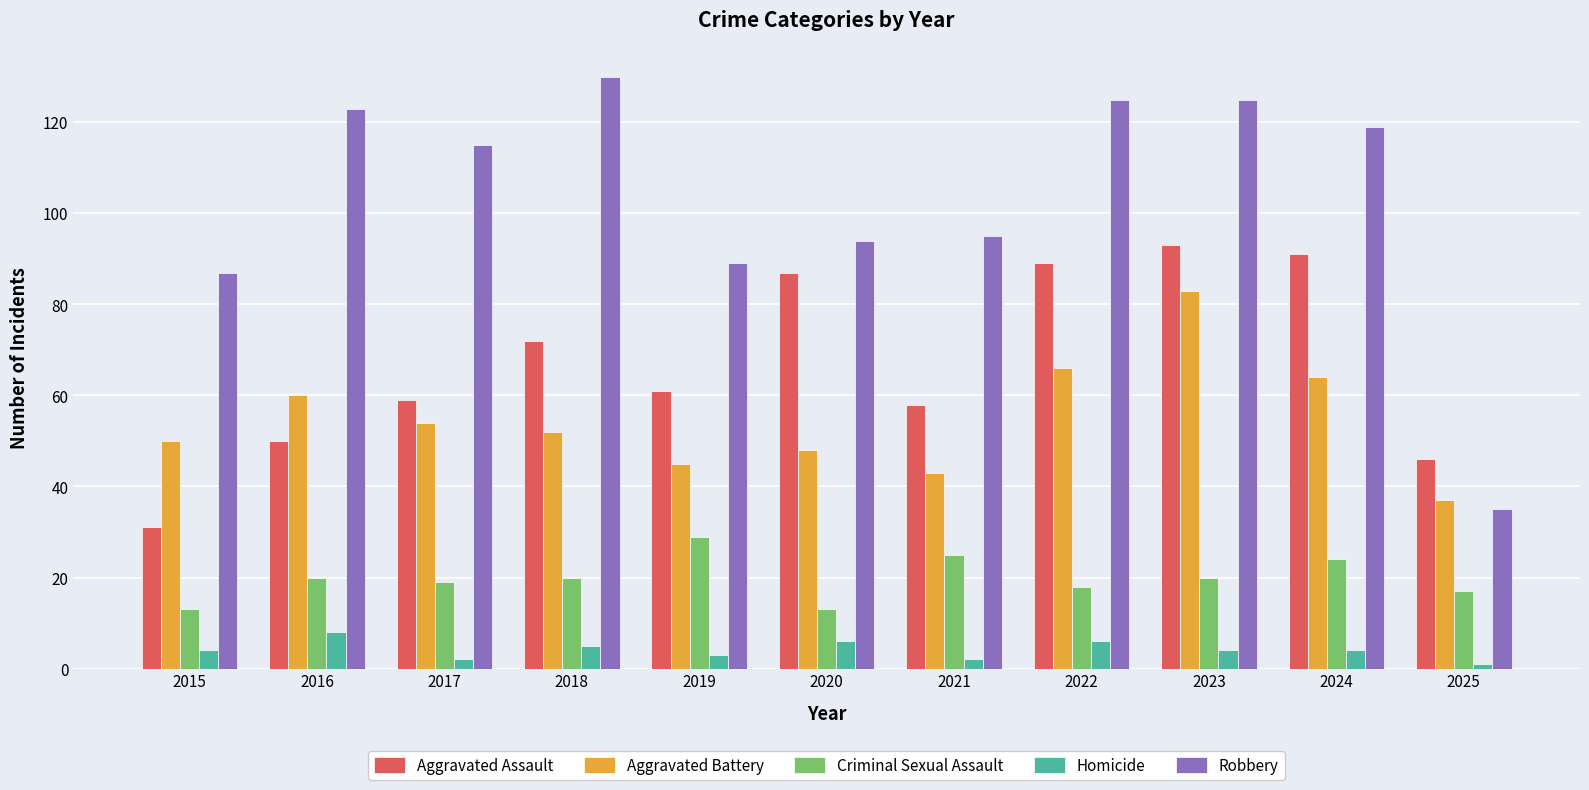

What is the sum of all Aggravated Assault values?

737